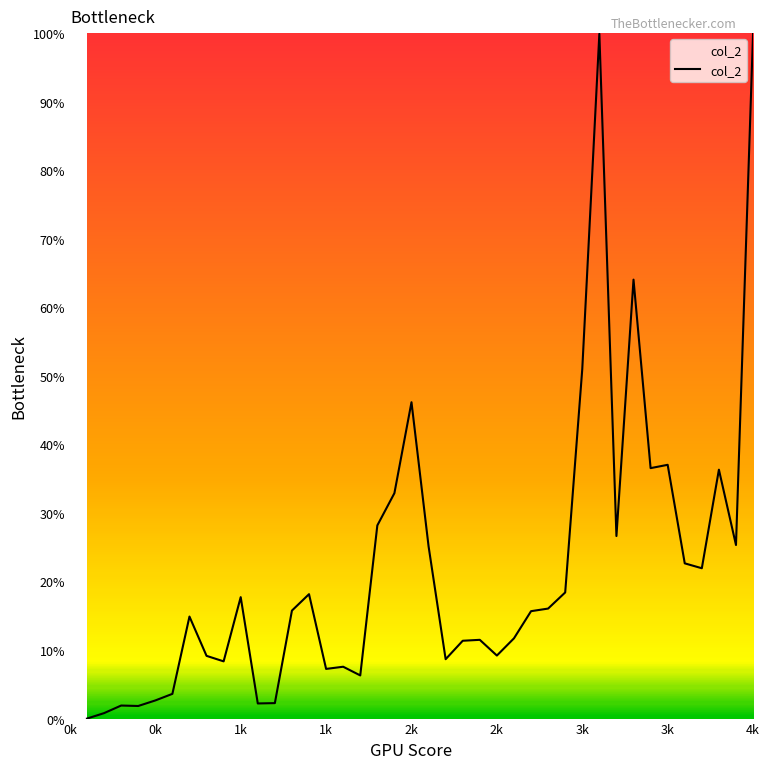

What is the greatest value displayed?

100.0